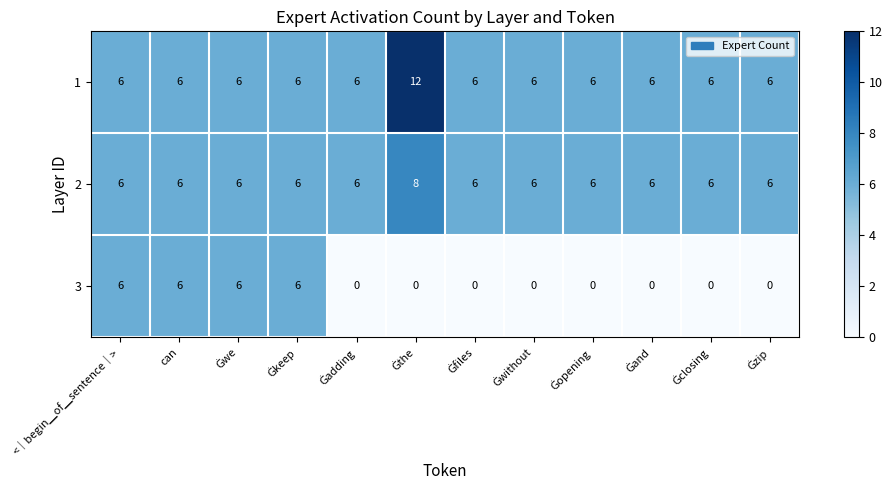

List the series in order of their peak value, lowest first.

3, 2, 1